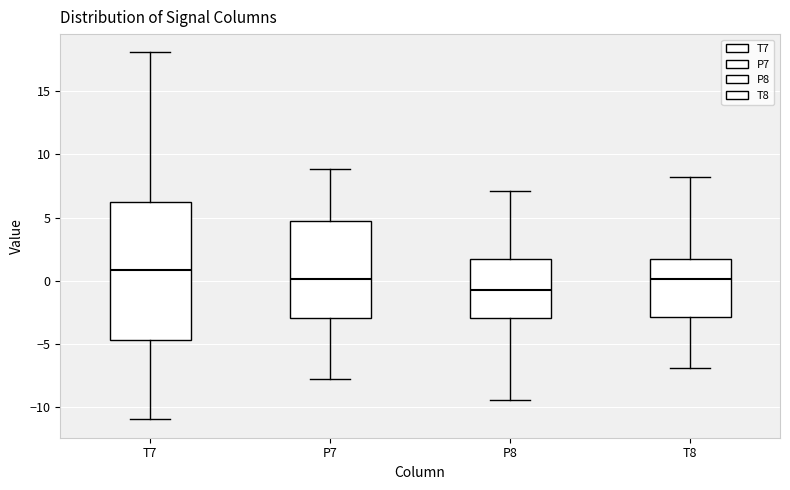

Reading left to right, read every box against the y-axis: the position of its median line, the range the box covers, and the ends of its whiskers. The values are not printed on the chart, so give them approximately, as read against the axis.

T7: median 1.0, box -4.5 to 6.5, whiskers -11.0 to 18.0
P7: median 0.0, box -3.0 to 4.5, whiskers -7.5 to 9.0
P8: median -0.5, box -3.0 to 1.5, whiskers -9.5 to 7.0
T8: median 0.0, box -3.0 to 1.5, whiskers -7.0 to 8.0